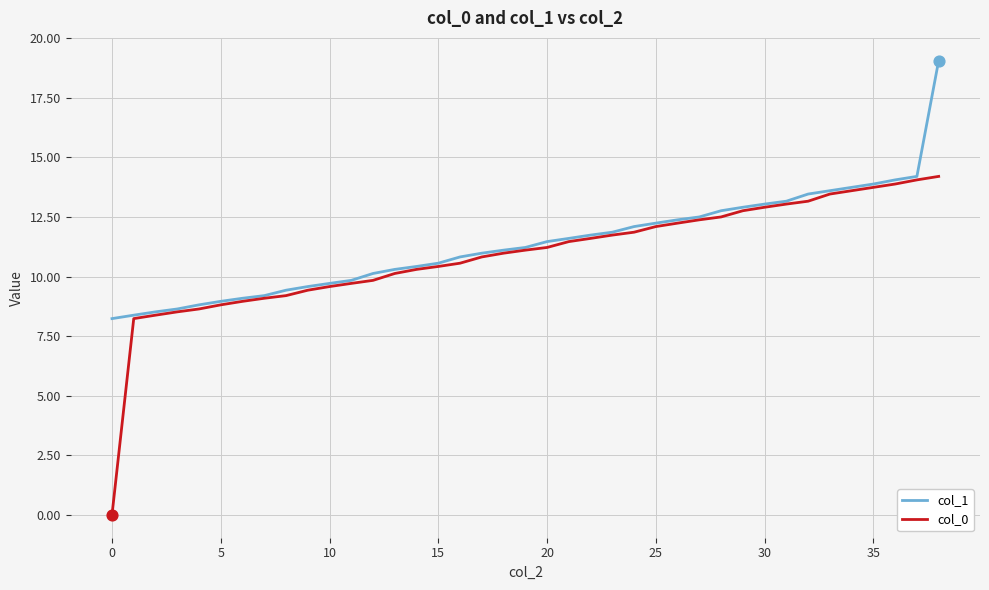

Rank the series by their maximum value, from highest to lowest.

col_1, col_0